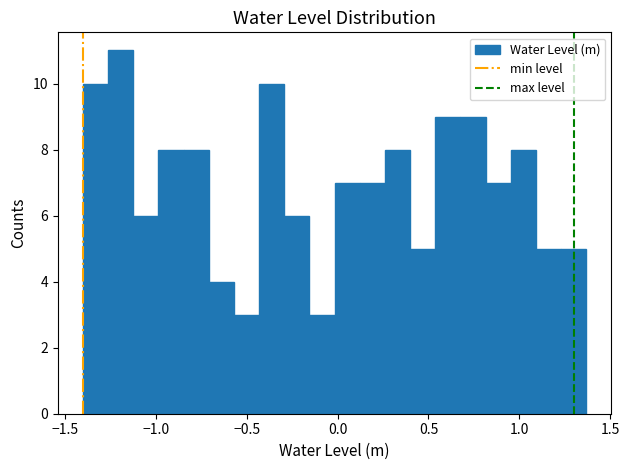

Read against the x-axis, roughly where is the centre of the tallest bar?

-1.20